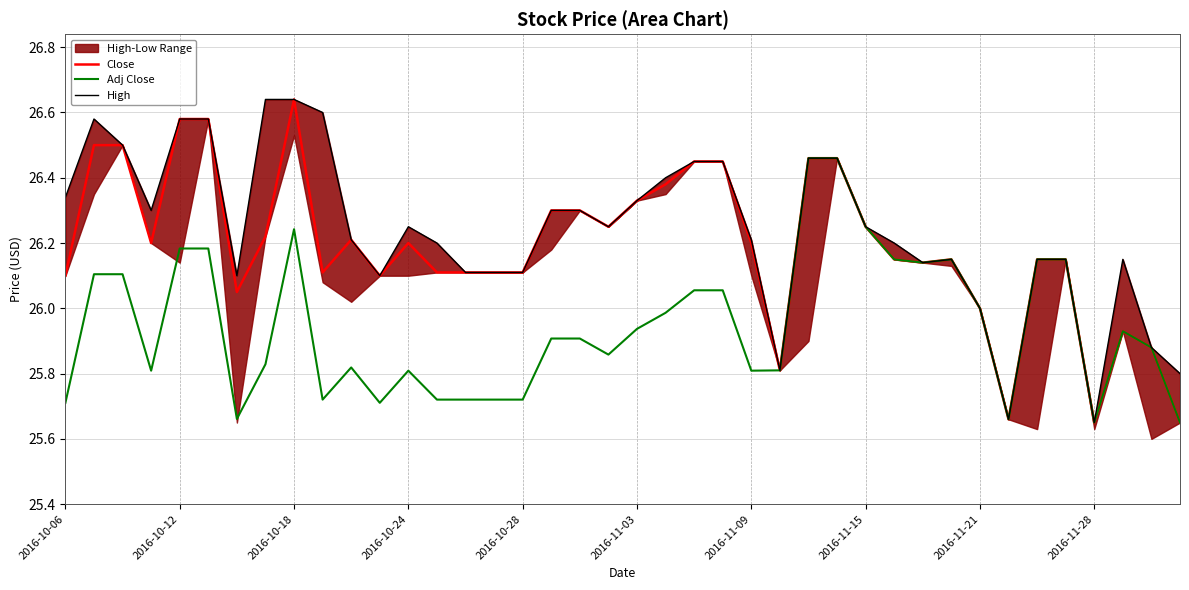

At which label does Close reach its peak?

2016-10-18